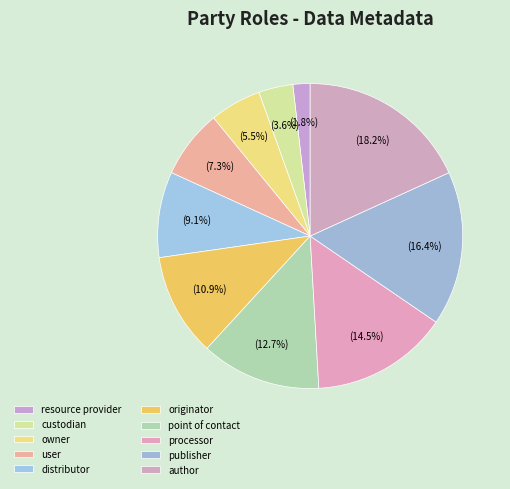

The custodian slice represents 4% of the pie. True or false?

True